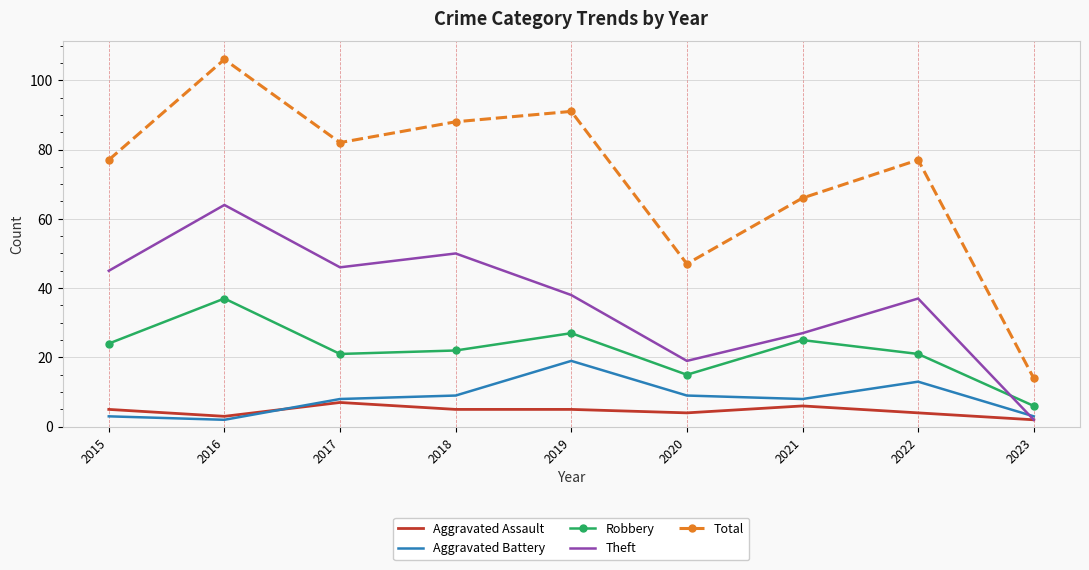

True or false: Aggravated Assault and Robbery intersect in this chart.

False